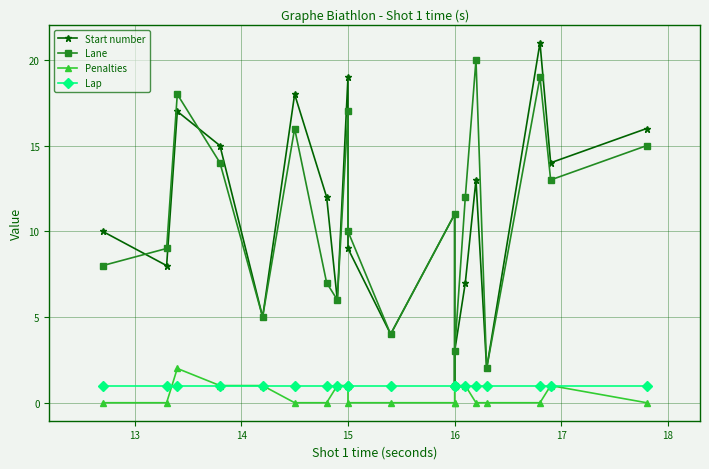

The Start number series shows 2 at 16. True or false?

False